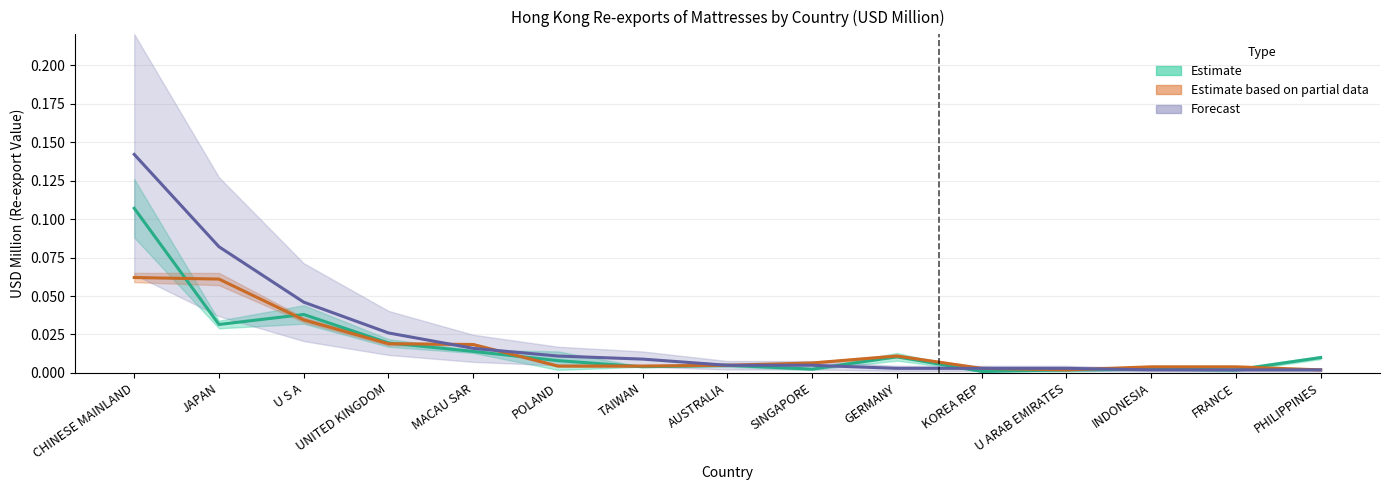

Is the value of Estimate at JAPAN greater than the value of Forecast at AUSTRALIA?

Yes